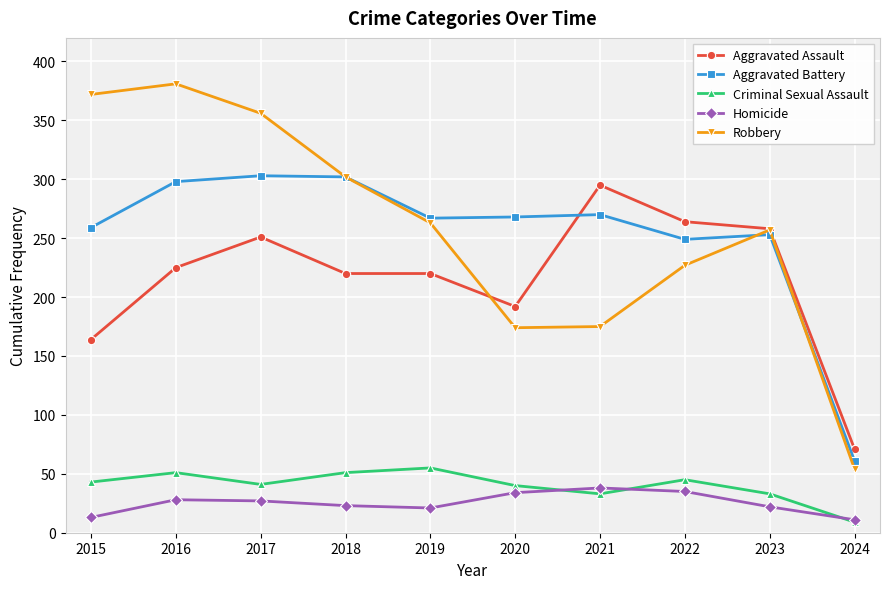

How many data points does each series have?

10